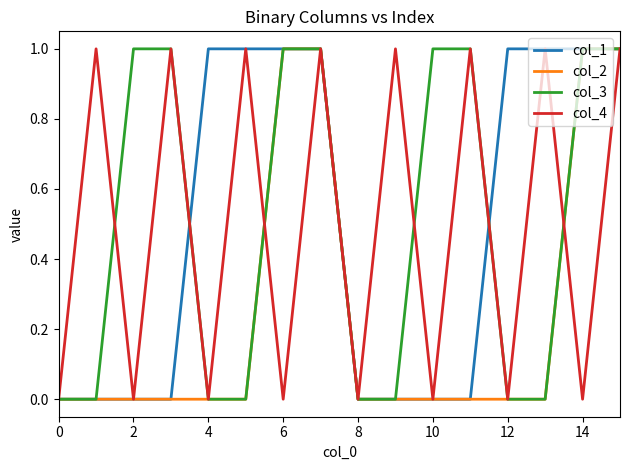

Which series has the largest total across all categories?

col_1